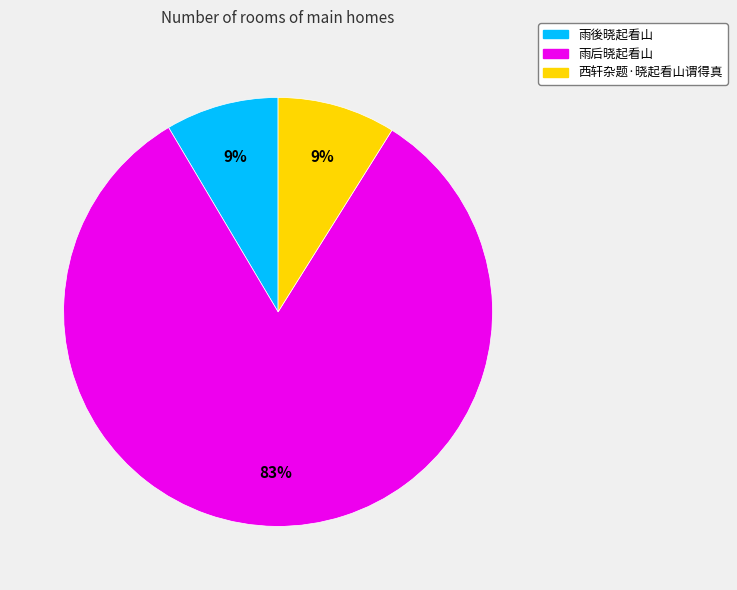

To the nearest percent, what is the average slice percentage?

33%